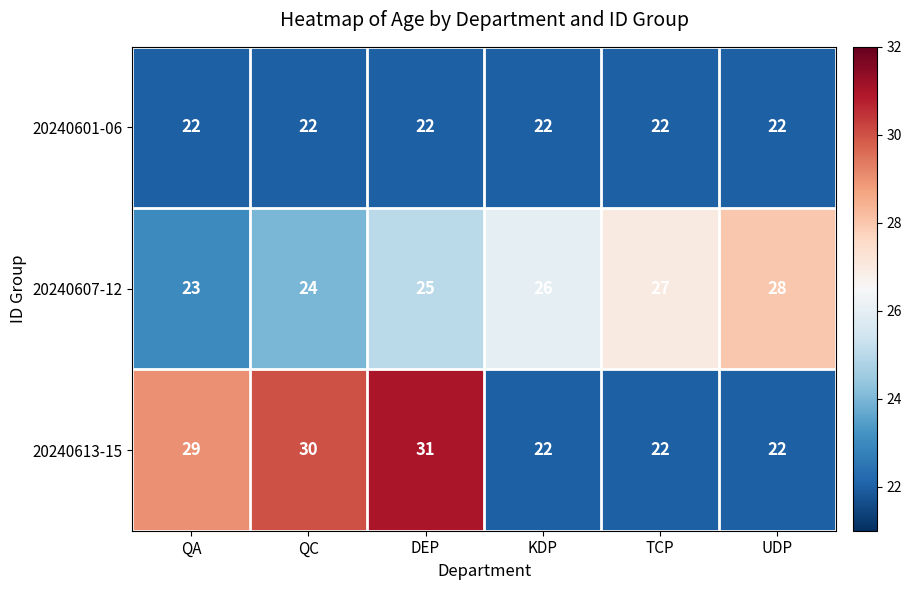

Rank the series by their maximum value, from lowest to highest.

20240601-06, 20240607-12, 20240613-15